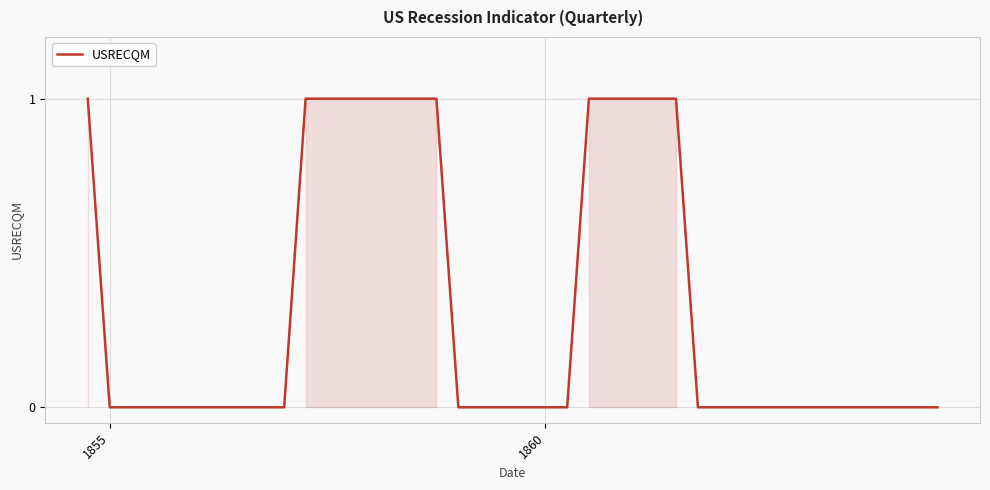

True or false: there are more than 0 points higher than both neighbors.

False